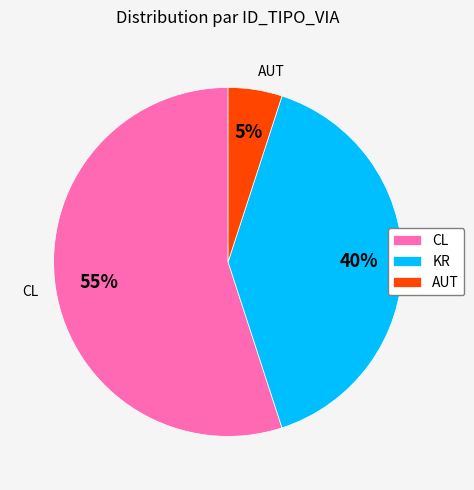

Is it true that AUT is 15% of the pie?

False